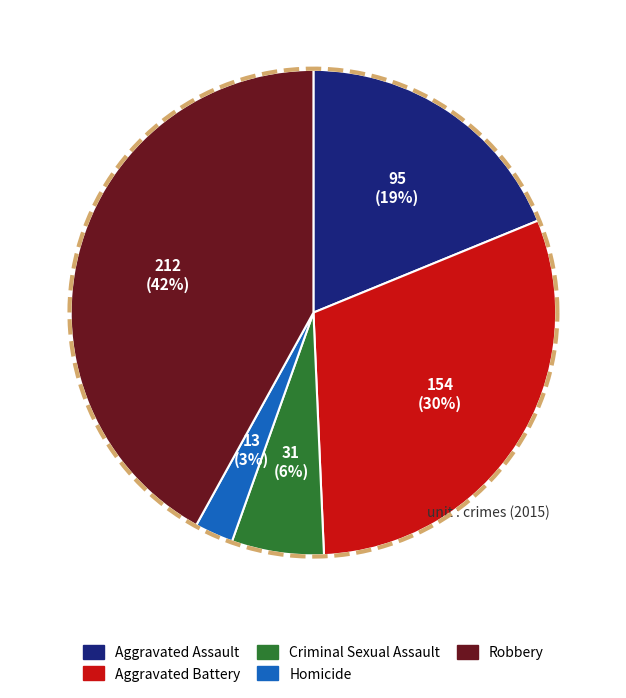

Is the sum of Criminal Sexual Assault and Aggravated Assault greater than half?

No